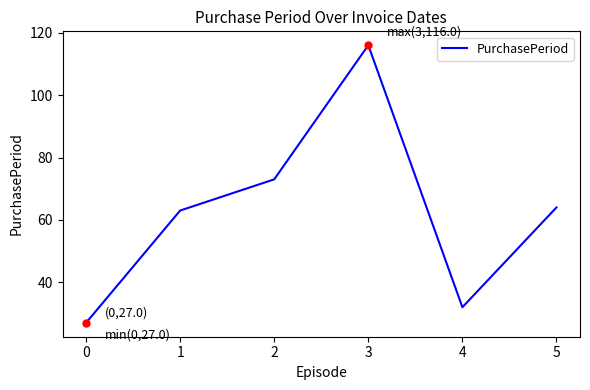

Between 2 and 1, which is larger?

2